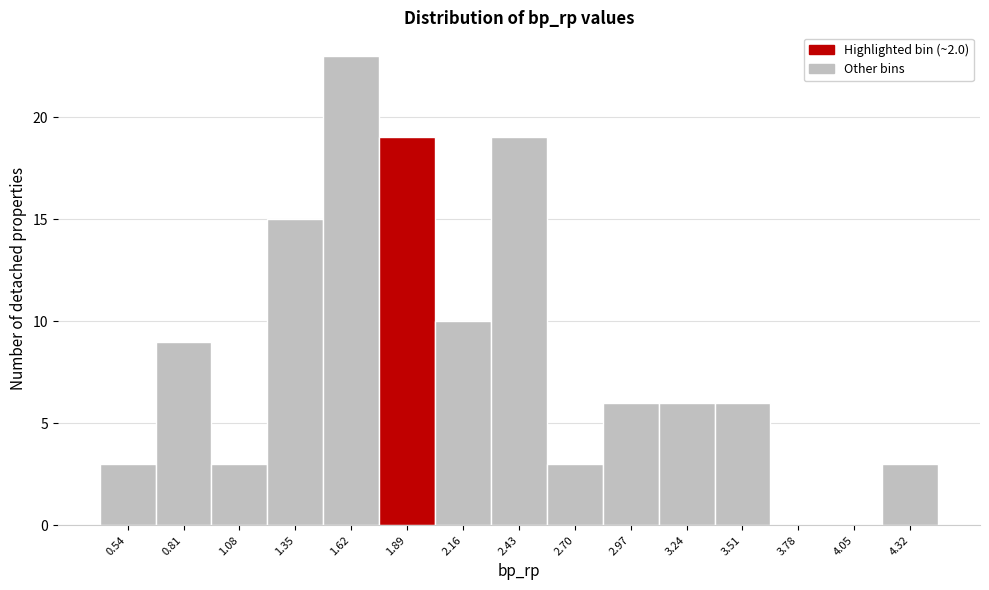

Reading left to right, list all the values displayed in this chart.

0.54=3	0.81=9	1.08=3	1.35=15	1.62=23	1.89=19	2.16=10	2.43=19	2.70=3	2.97=6	3.24=6	3.51=6	3.78=0	4.05=0	4.32=3